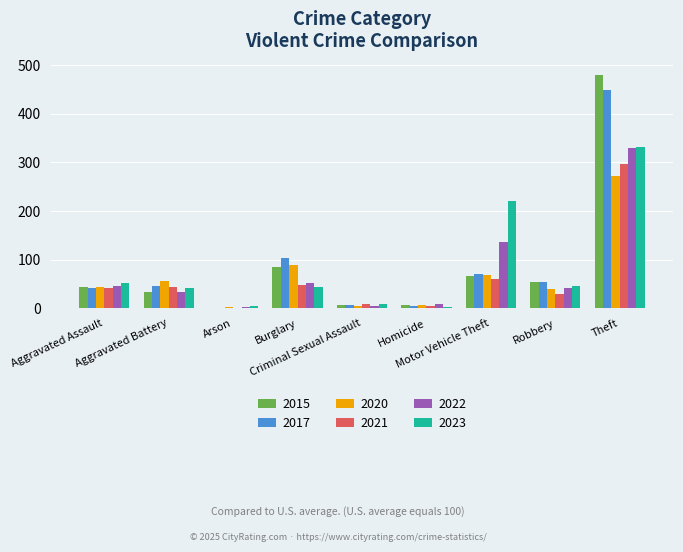

What is the maximum value shown in the chart?

479